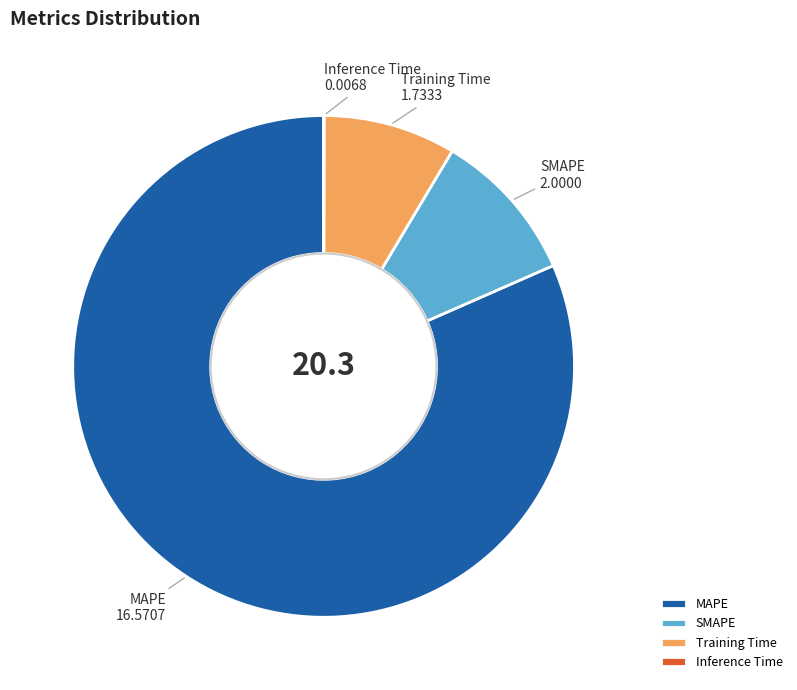

Is it true that MAPE is 70% of the pie?

False